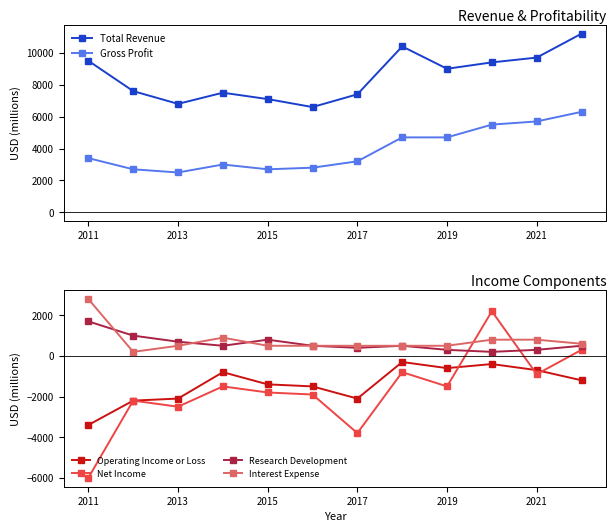

How many interior local peaks does the Total Revenue series have?

2